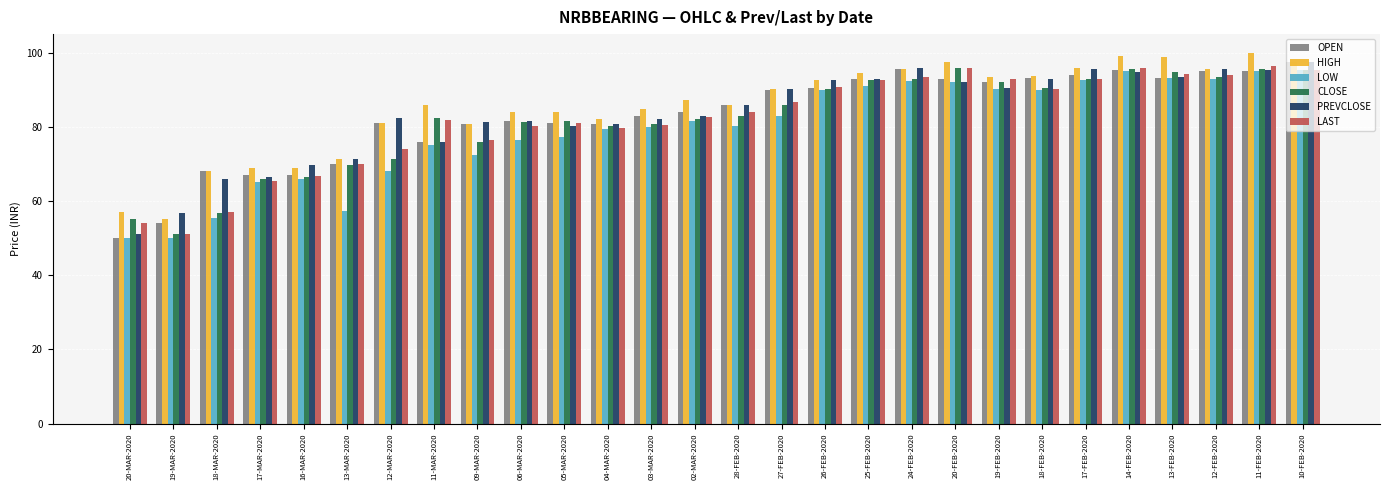

What is the sum of all PREVCLOSE values?

2334.3